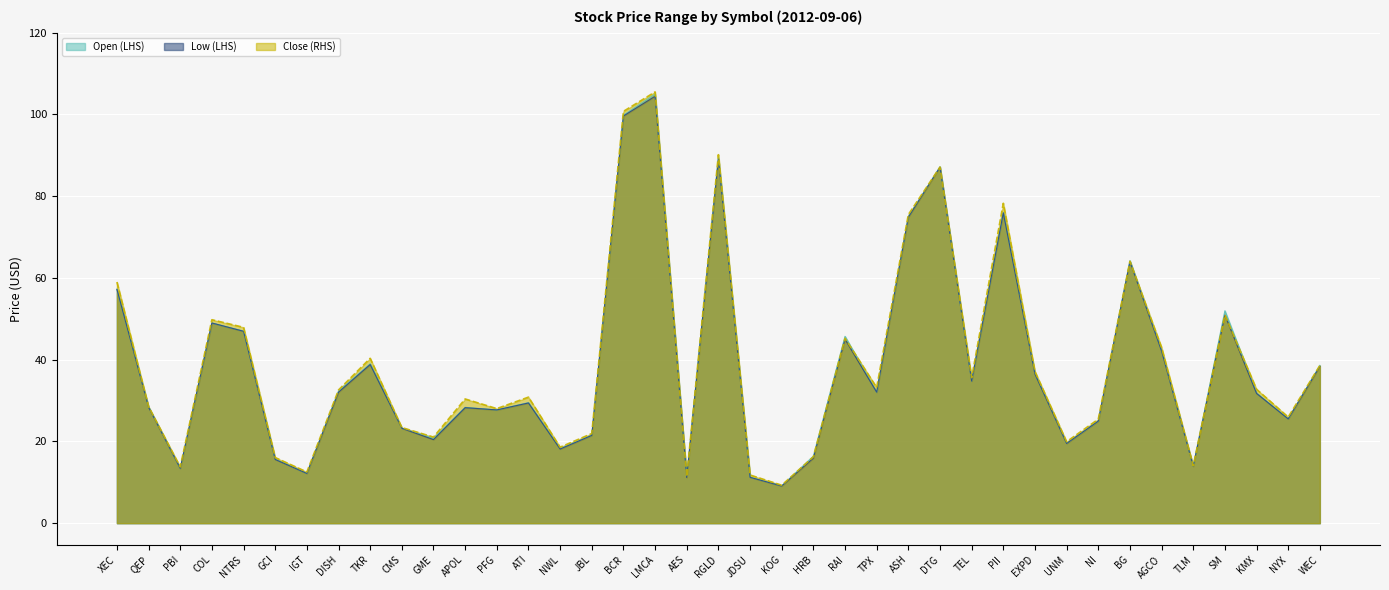

What position from the right is JDSU?

19